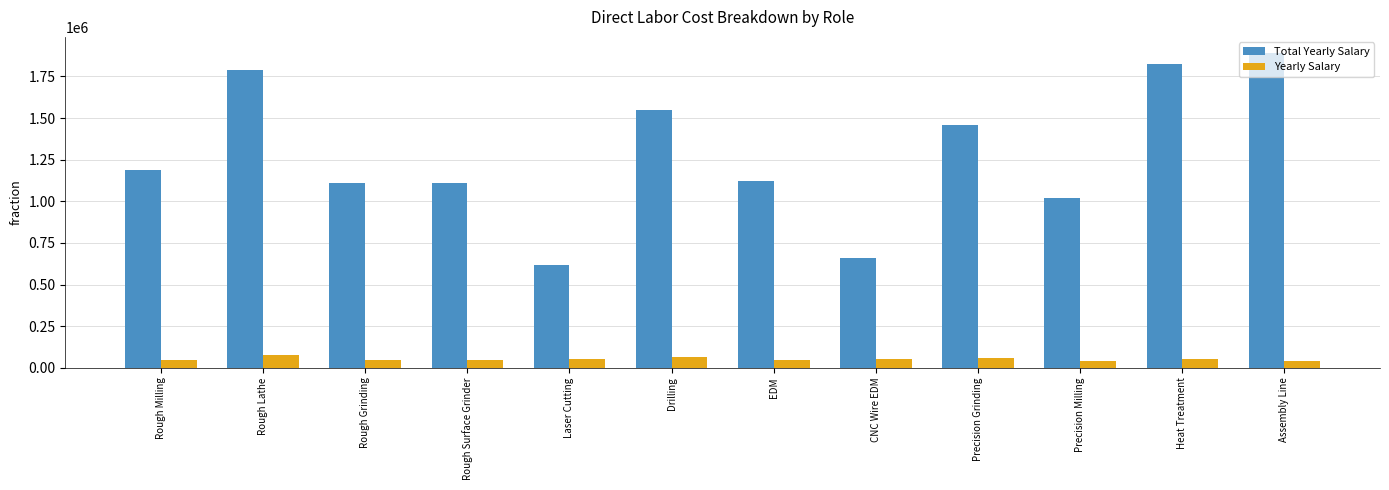

True or false: Total Yearly Salary has a value of 1458888 at Precision Grinding.

True